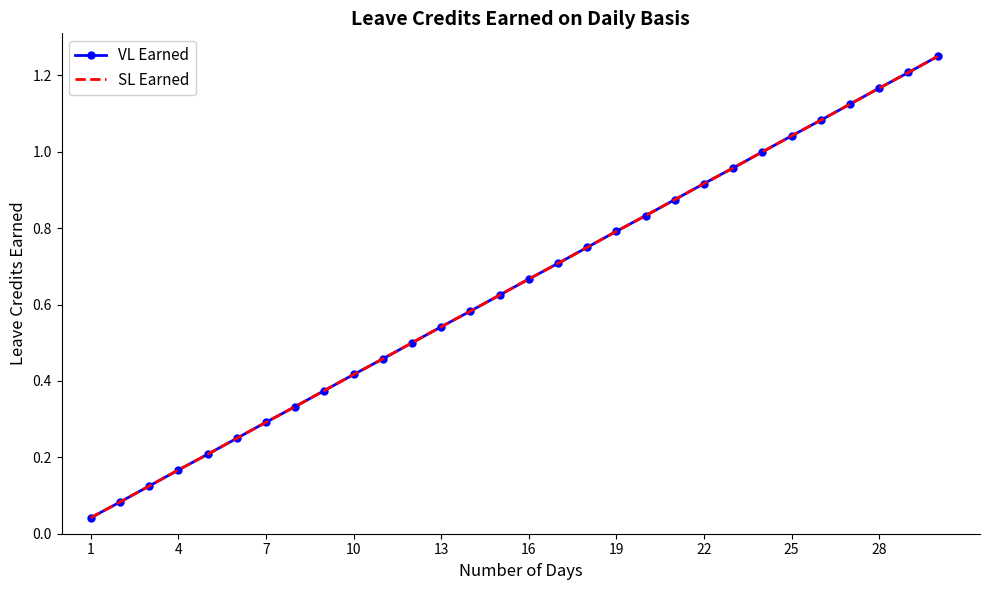

How many categories are shown in the chart?

30